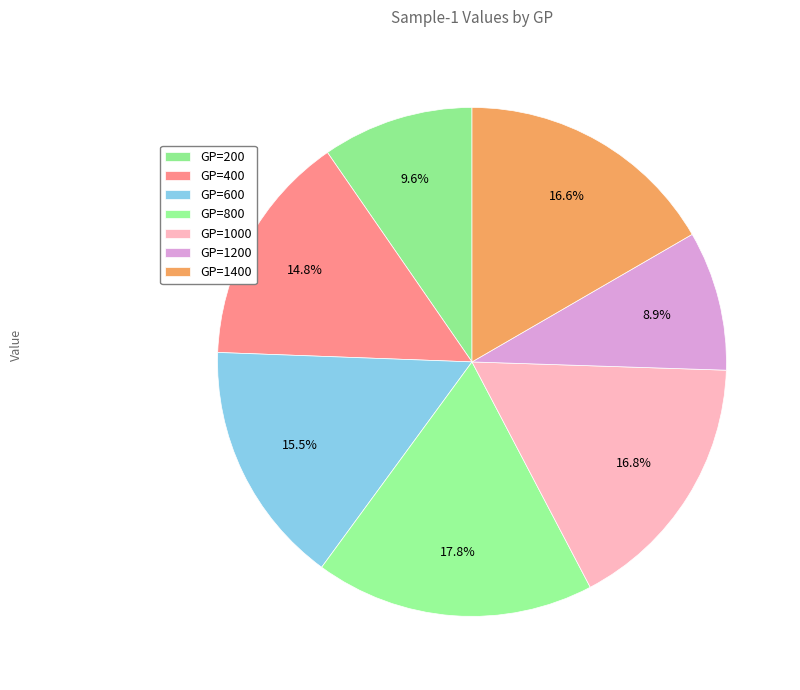

Is there any slice that represents more than half of the pie?

No